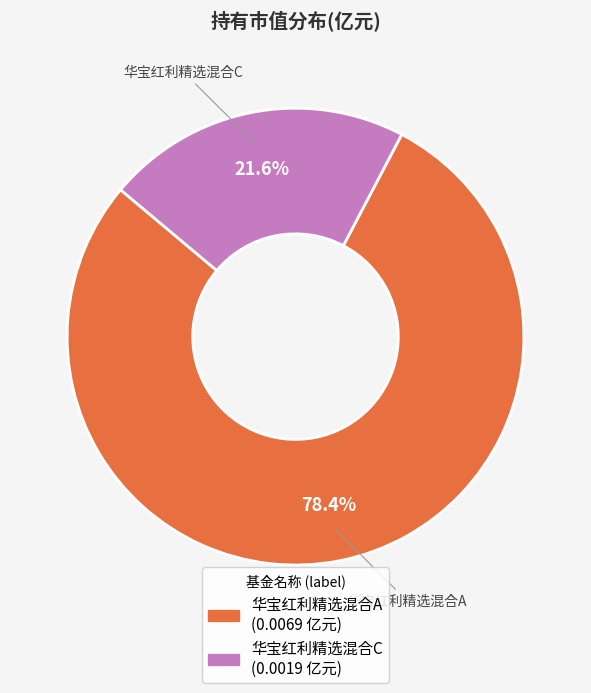

How many slices are in this pie chart?

2